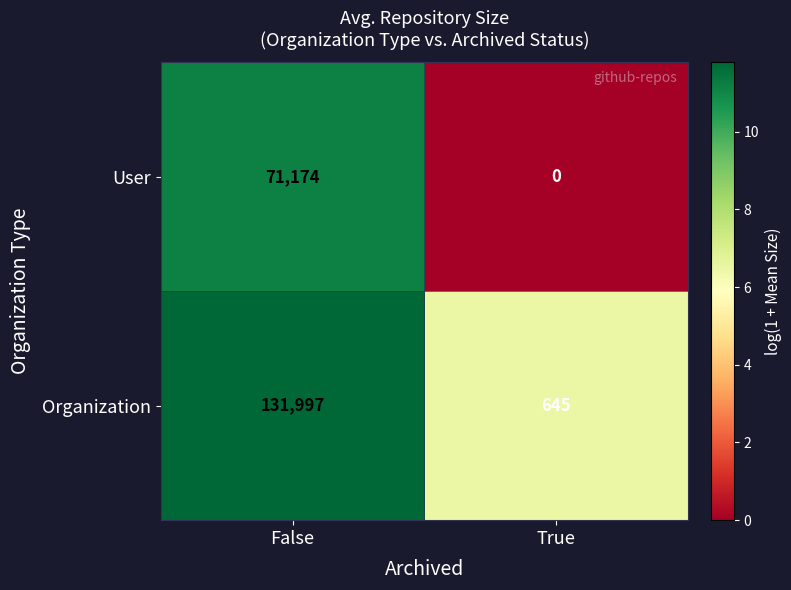

List the series in order of their overall mean, lowest first.

User, Organization